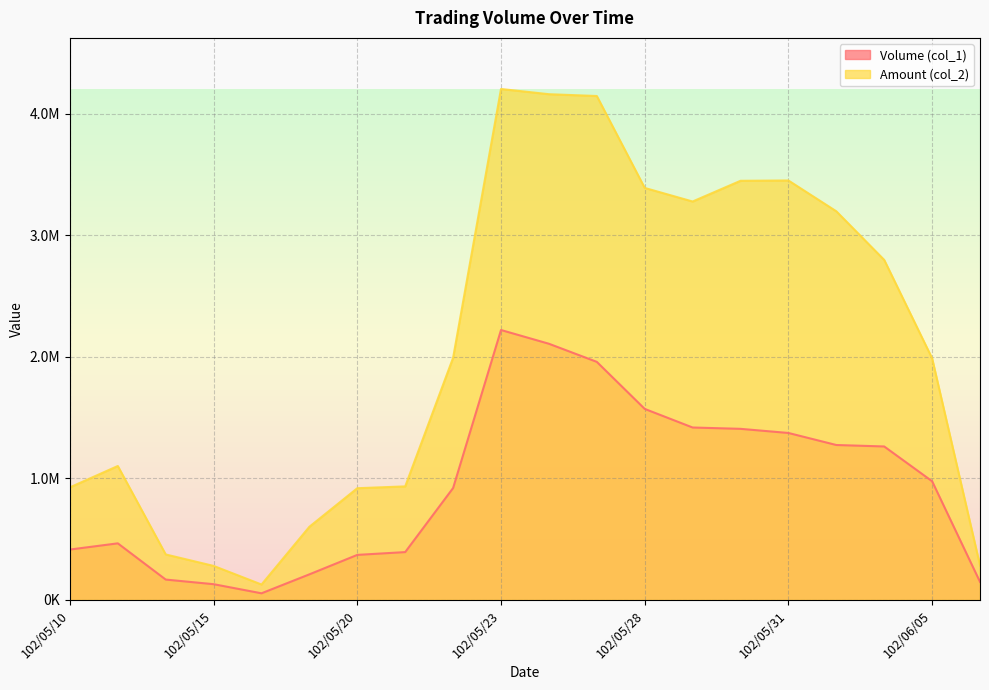

The Volume (col_1) series shows 168000 at 102/05/14. True or false?

True